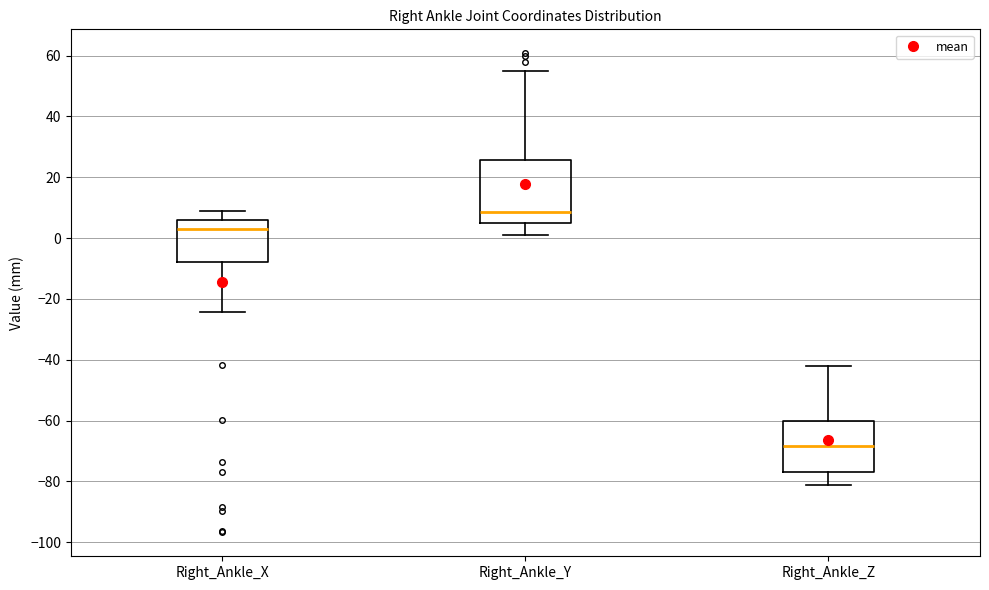

Which box has the highest median line?

Right_Ankle_Y